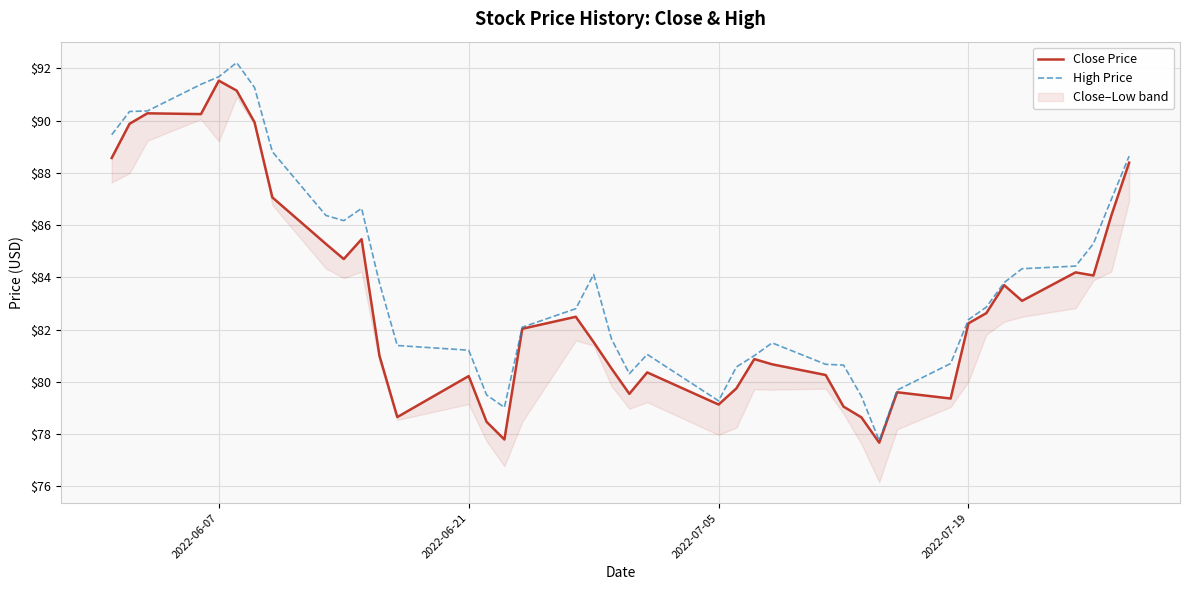

True or false: Close Price and High Price intersect in this chart.

False